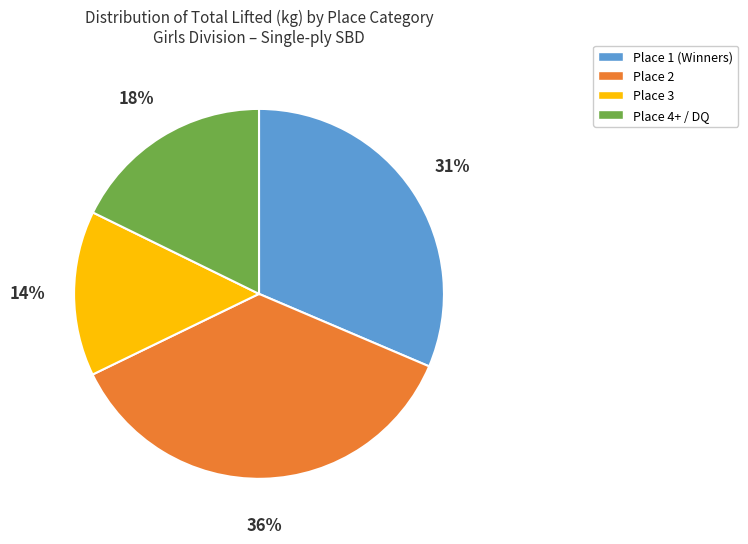

Is there any slice that represents more than half of the pie?

No